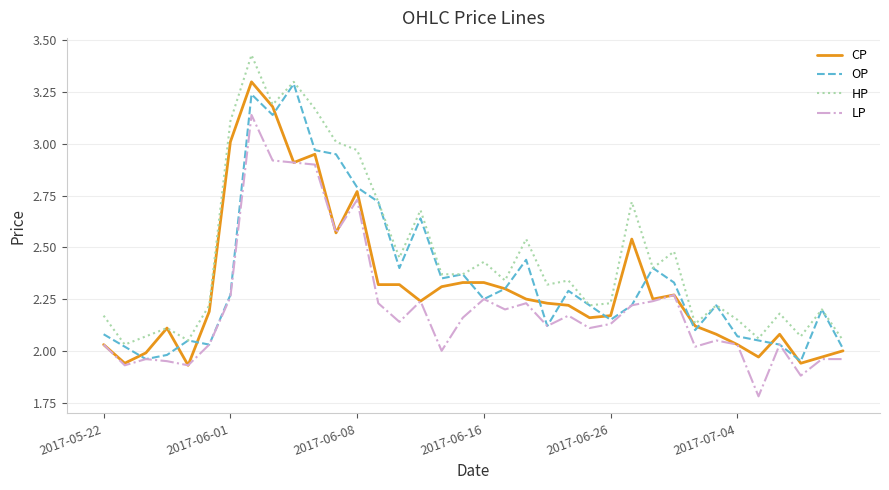

What is the highest value of the OP series?

3.3